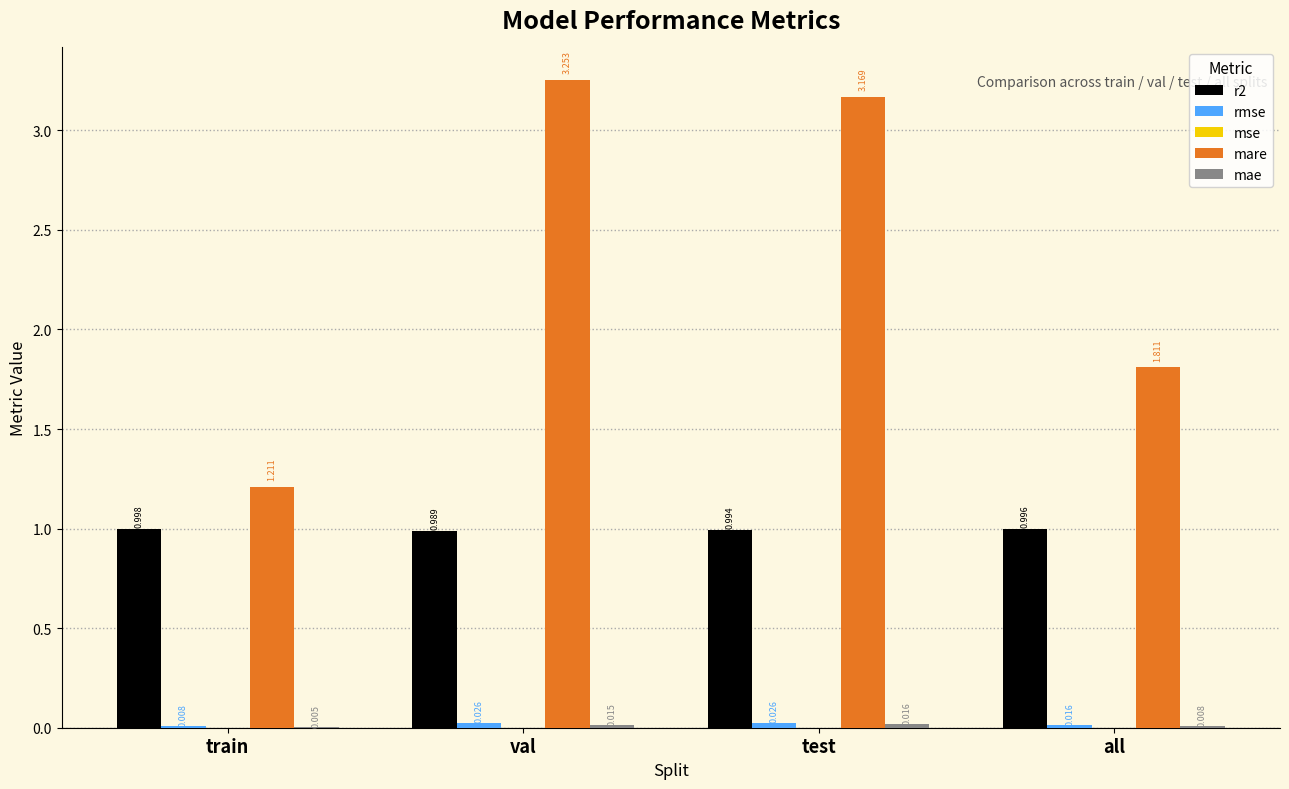

At which category is the sum across all series the highest?

val